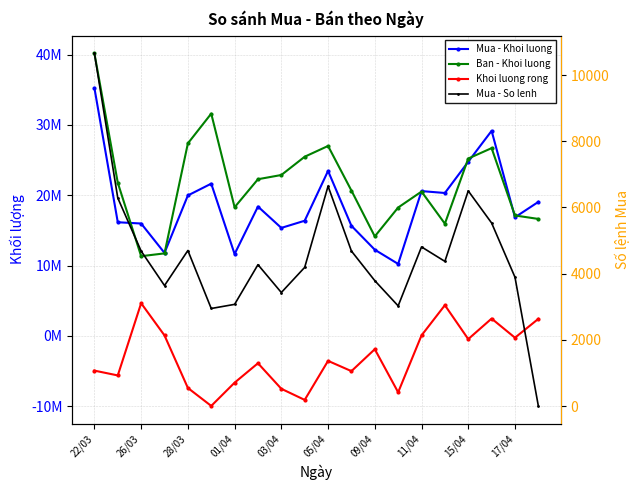

True or false: Mua - So lenh has a value of 1443 at 11.

False